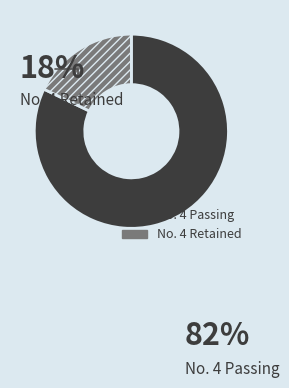

Is there any slice that represents more than half of the pie?

Yes